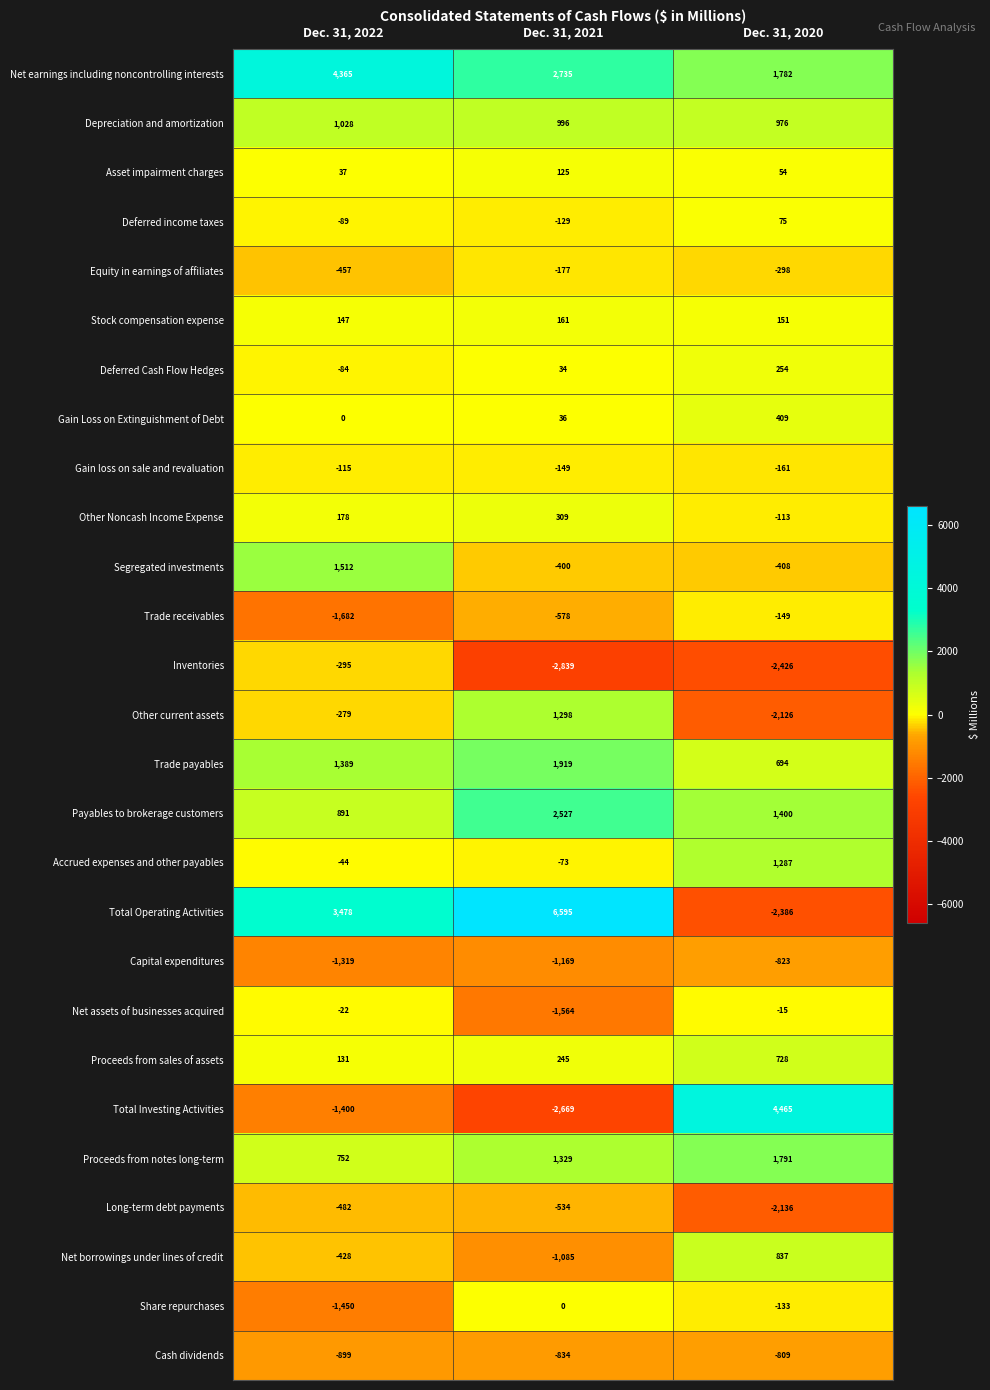

What is the average value of the Proceeds from notes long-term series?

1291